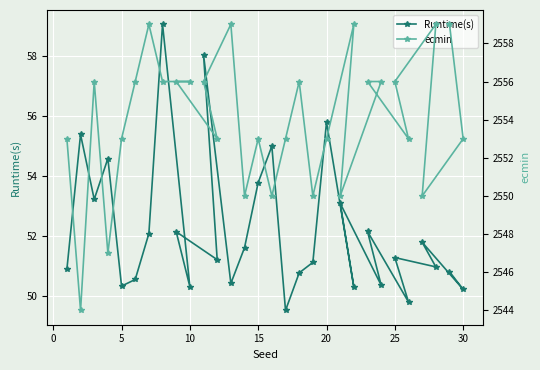

What is the minimum value shown in the chart?

49.5